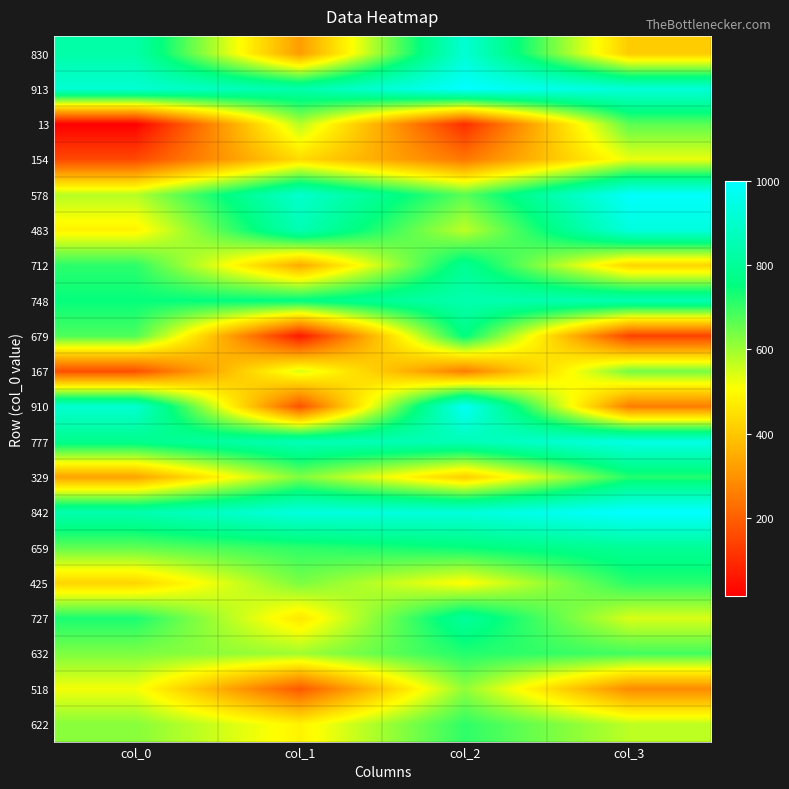

How many distinct data groups are displayed?

20